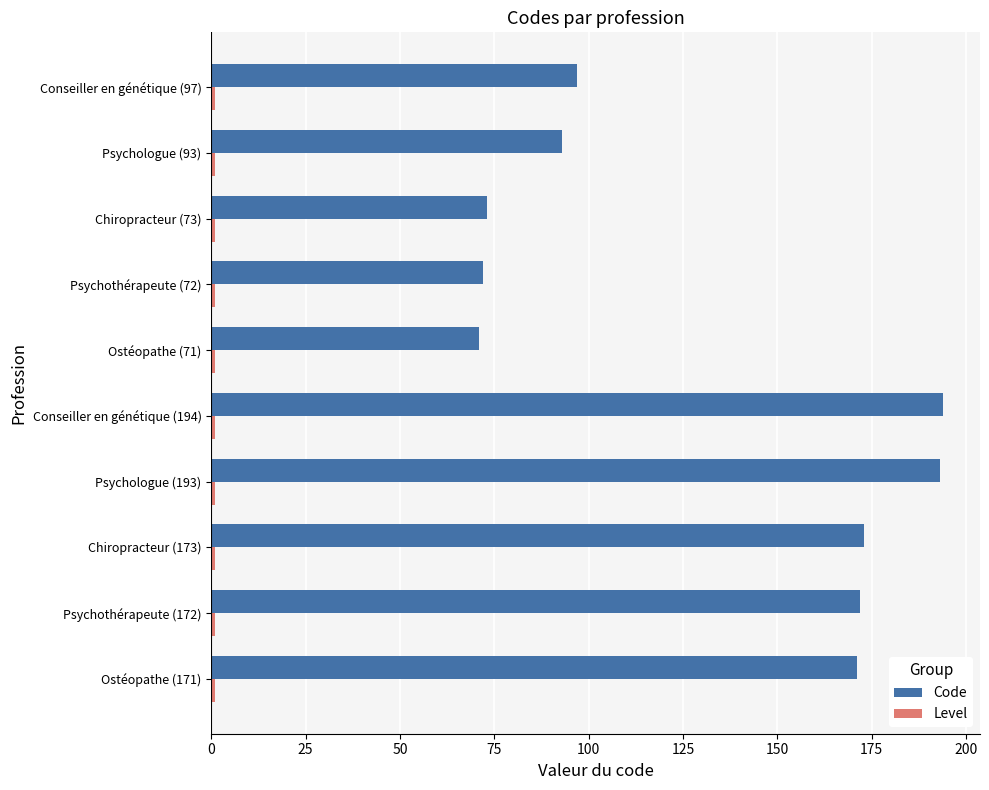

What is the average value of the Code series?

131